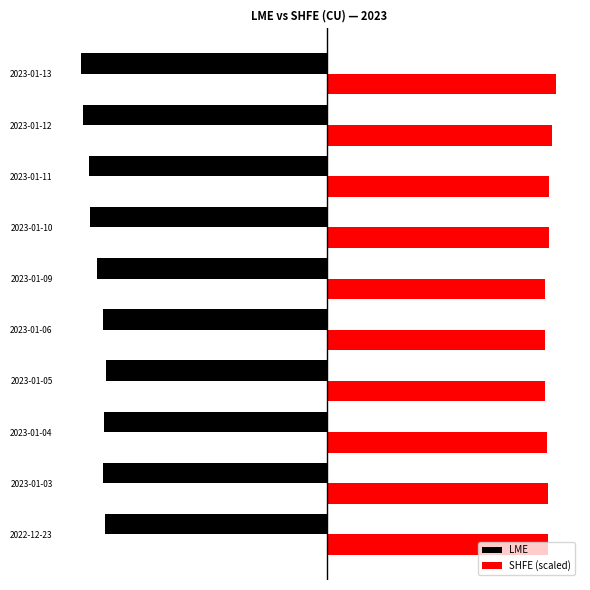

Rank the categories by LME value from highest to lowest.

2023-01-05, 2022-12-23, 2023-01-04, 2023-01-03, 2023-01-06, 2023-01-09, 2023-01-10, 2023-01-11, 2023-01-12, 2023-01-13